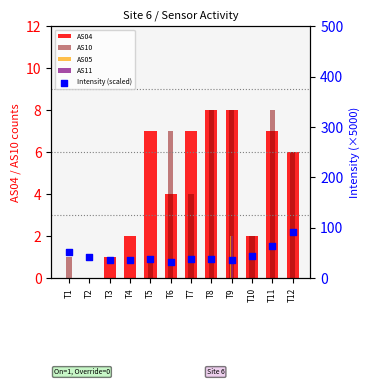

Which series reaches the minimum Y coordinate?

AS04